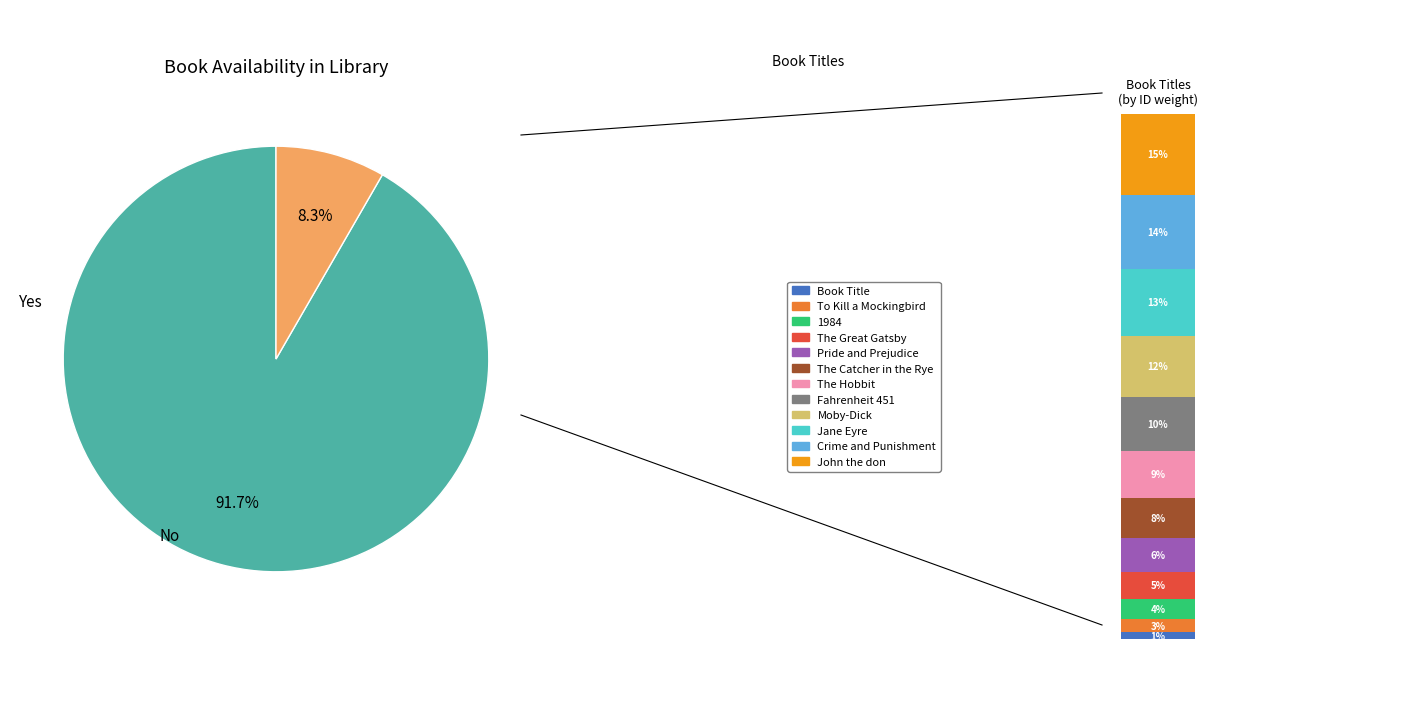

The Yes slice represents 87% of the pie. True or false?

False